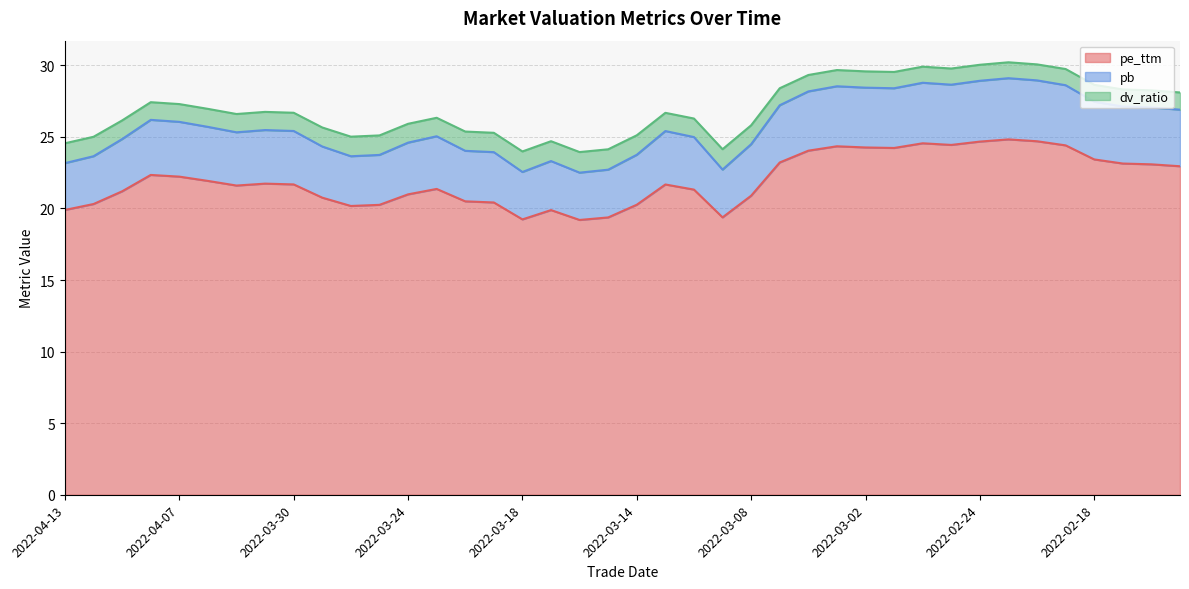

True or false: dv_ratio and pb intersect in this chart.

False